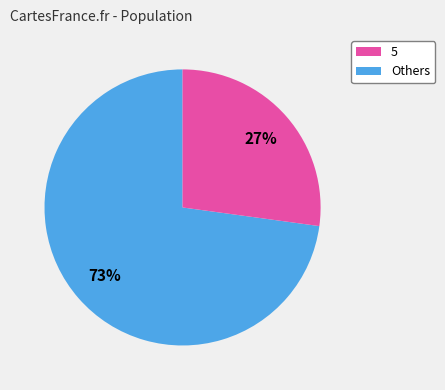

Is there a majority slice in this chart?

Yes